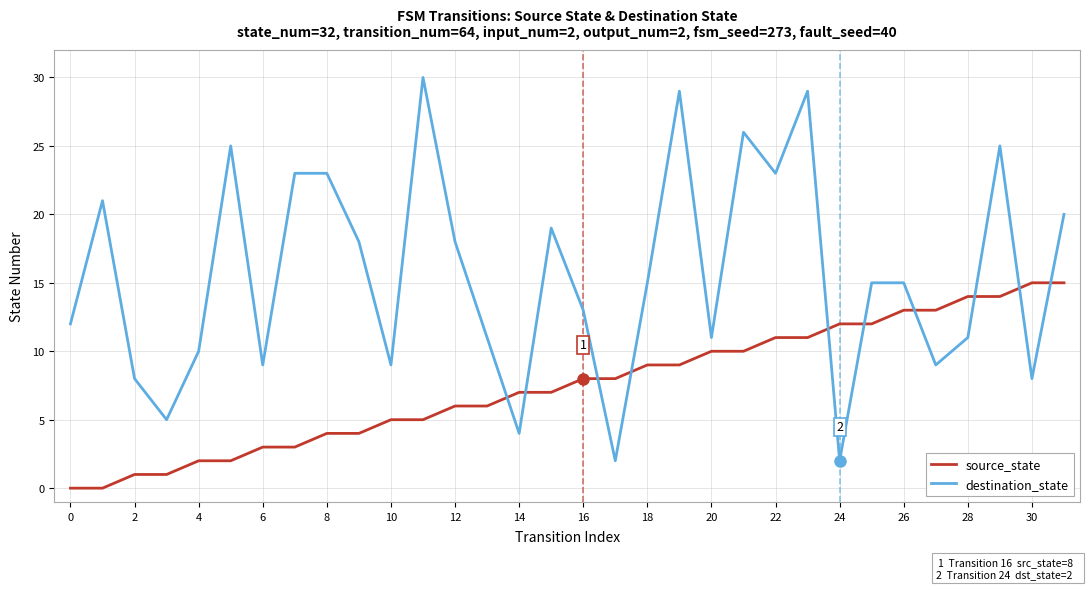

Which series has the largest range (max minus min)?

destination_state